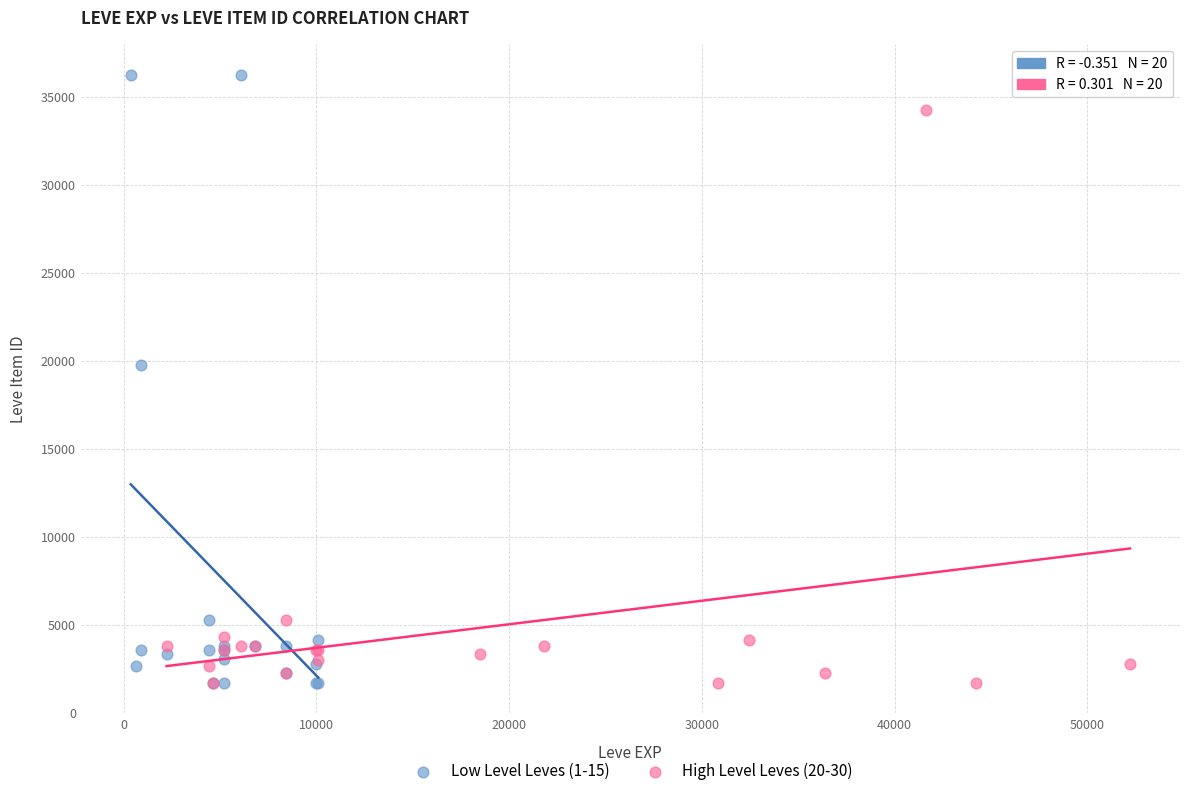

Which series contains the highest Y value?

Low Level Leves (1-15)